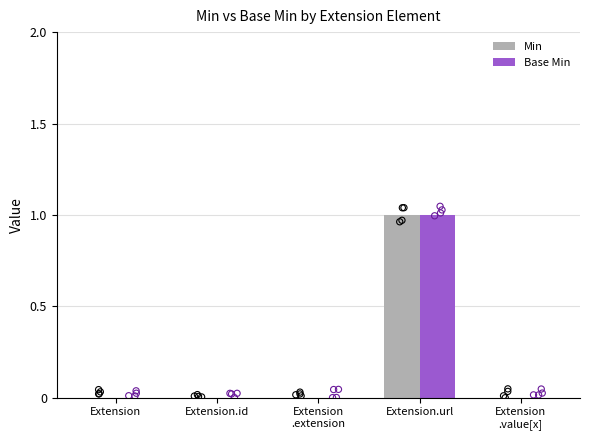

At which category is the sum across all series the highest?

Extension.url